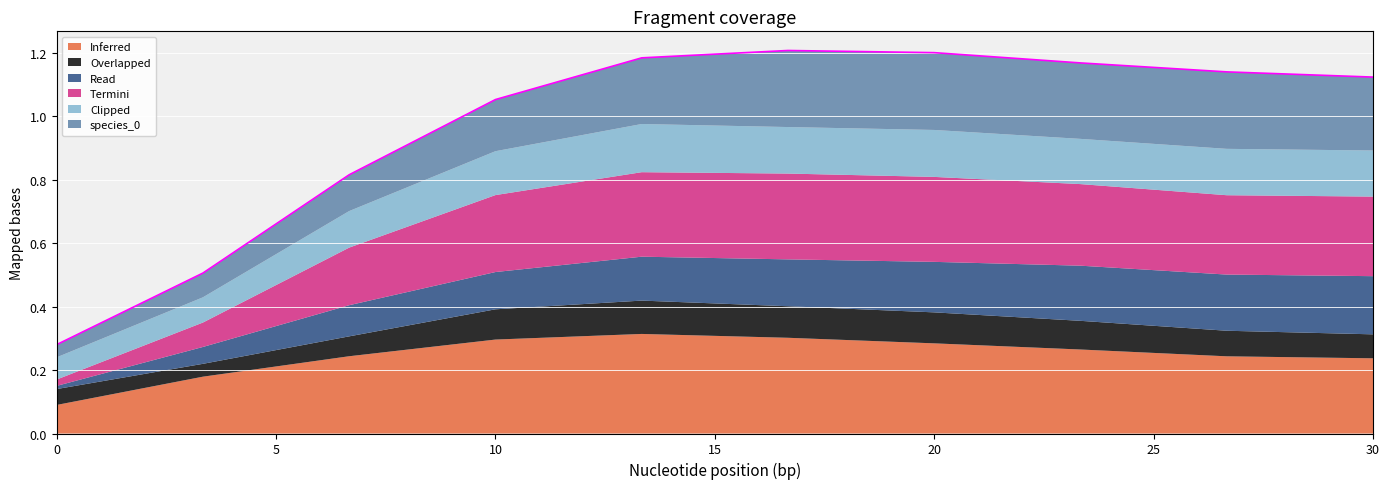

How many lines are shown in the chart?

1